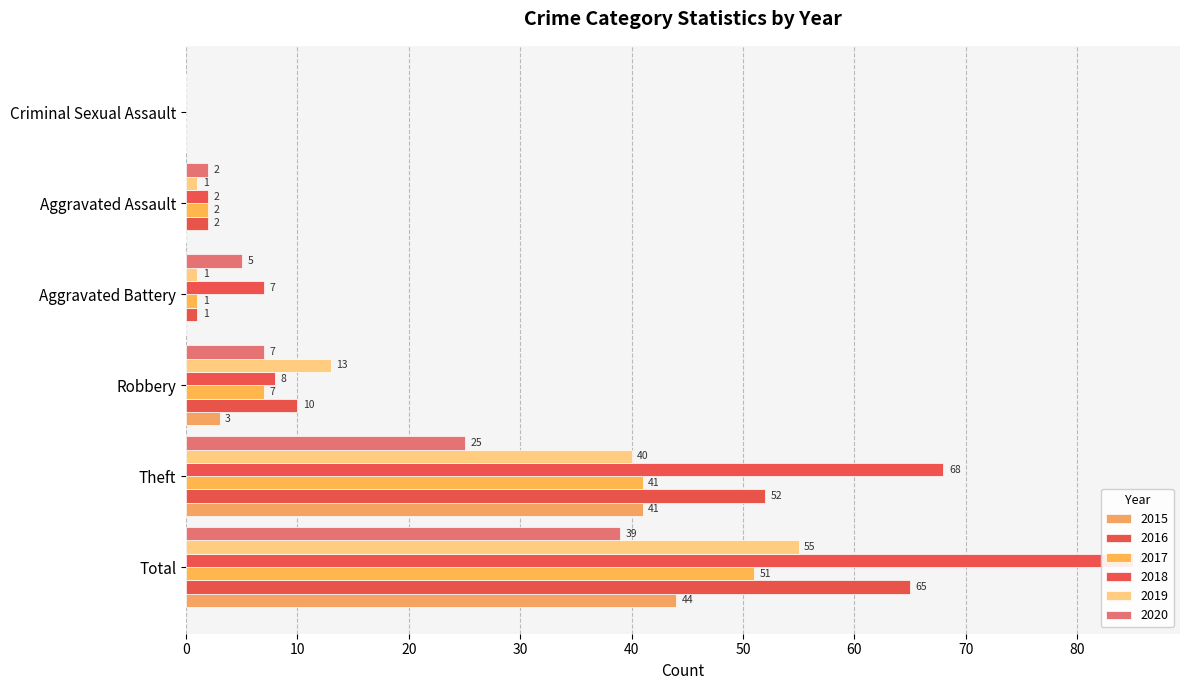

What is the total value across all series at Robbery?

48